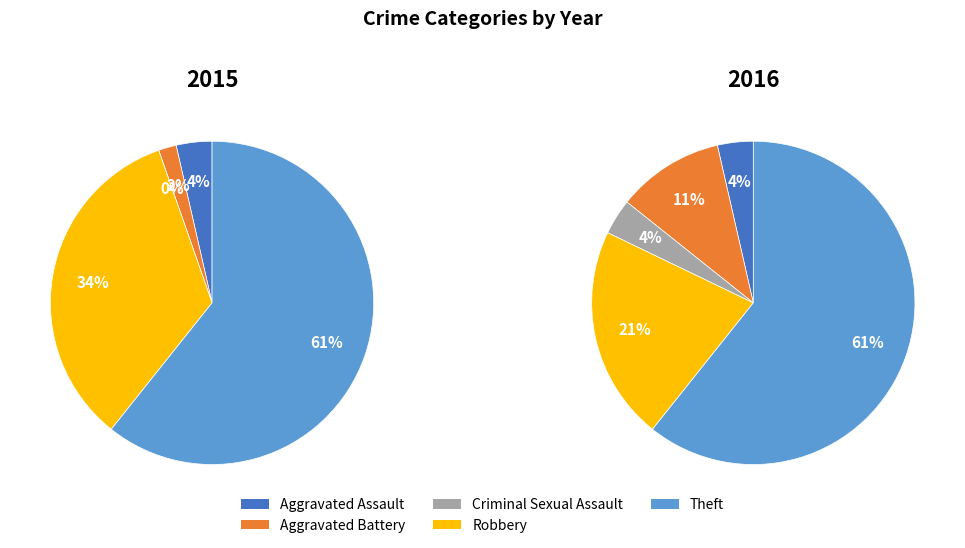

Which slice represents more than half of the pie?

Theft